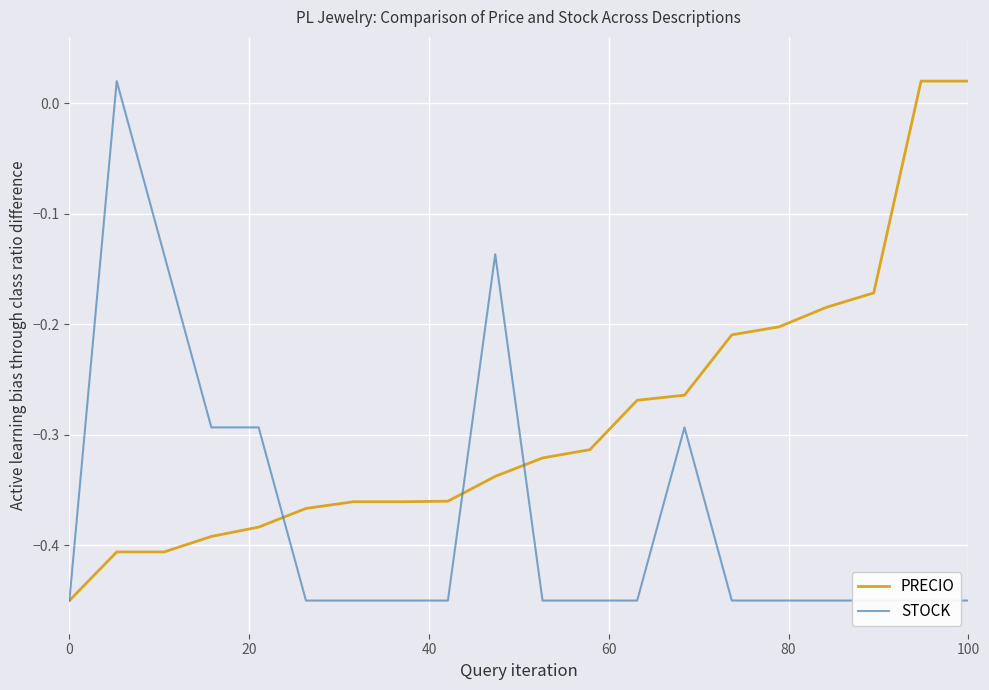

True or false: STOCK has a value of -0.7 at 8.

False